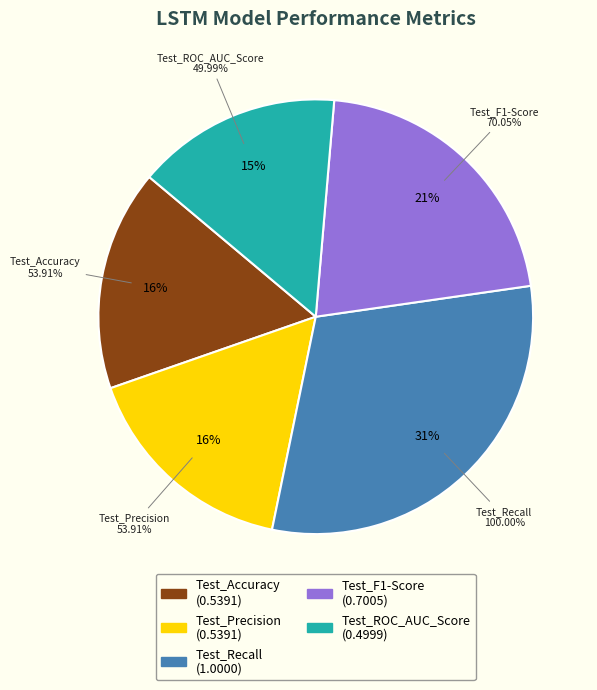

What is the largest slice in the pie chart?

Test_Recall